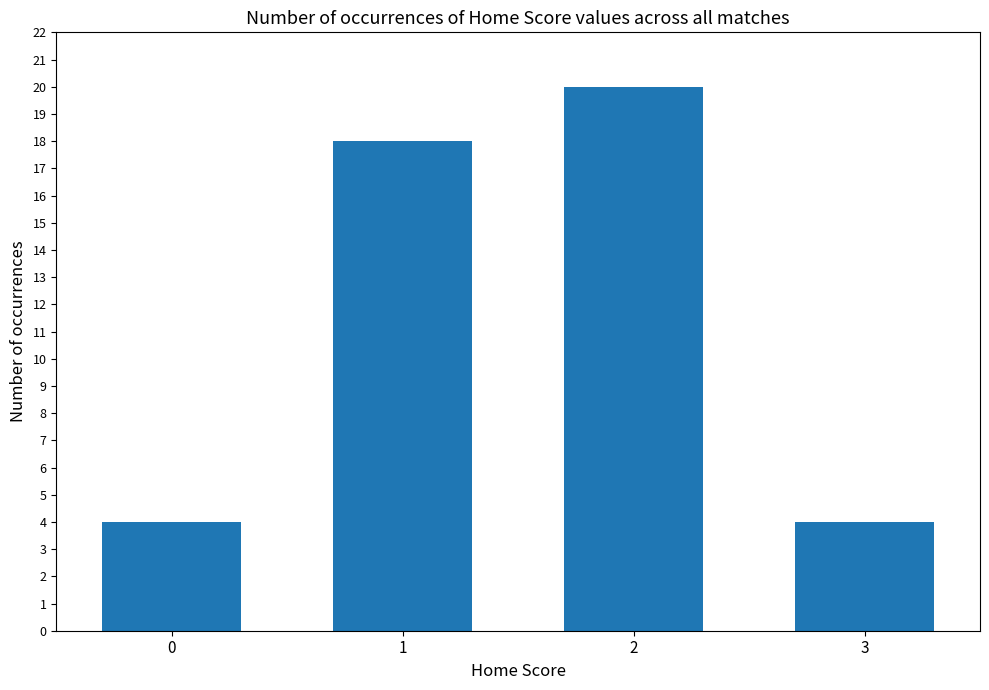

Between 1 and 3, which is larger?

1